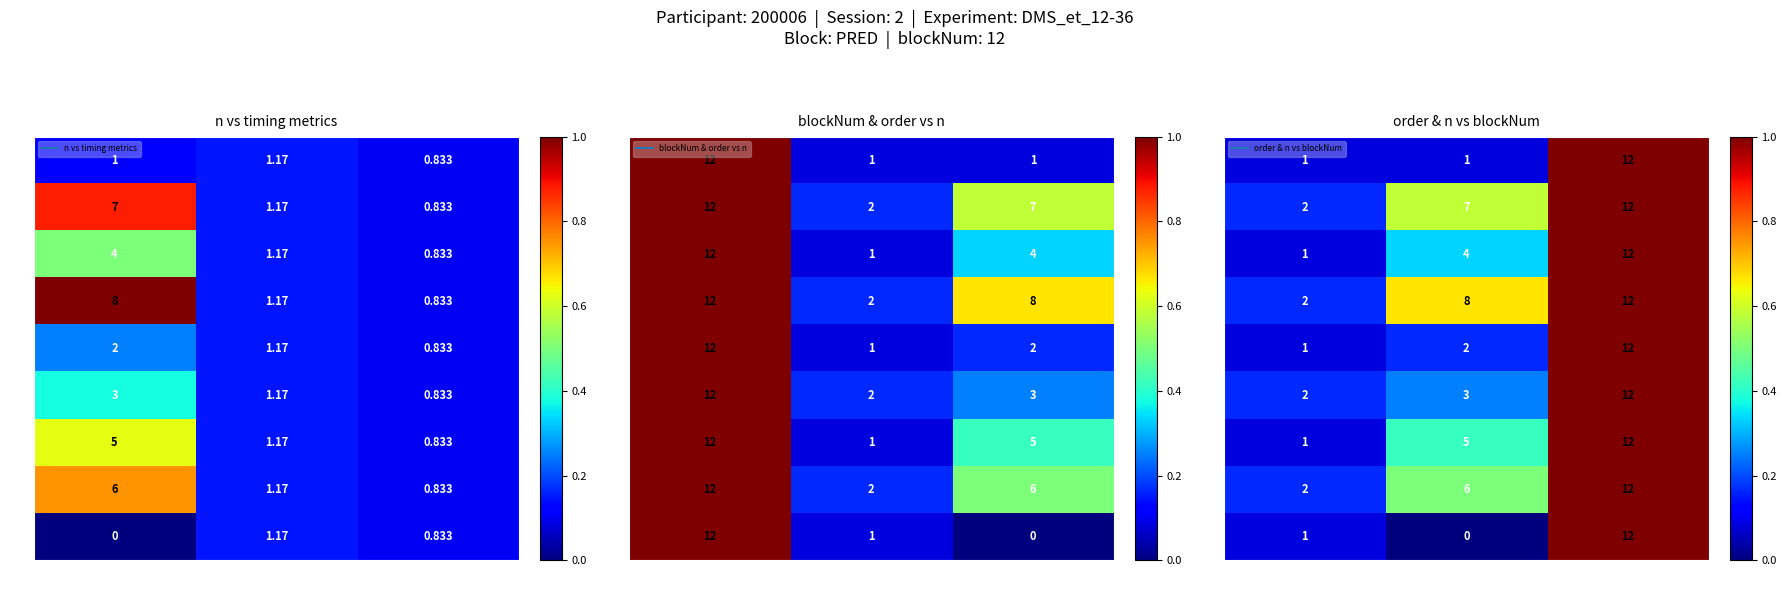

The 94 series shows 1.5 at blockNum. True or false?

False